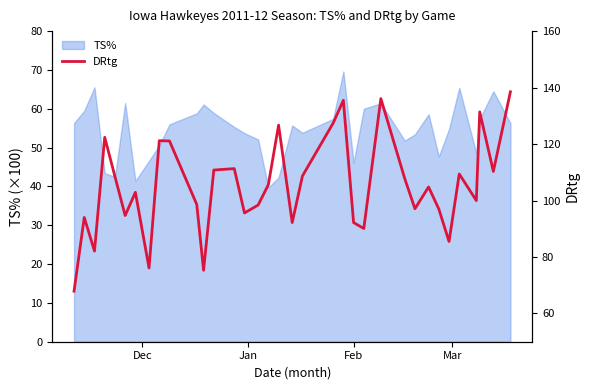

Which label corresponds to the smallest value in the chart?

Dec